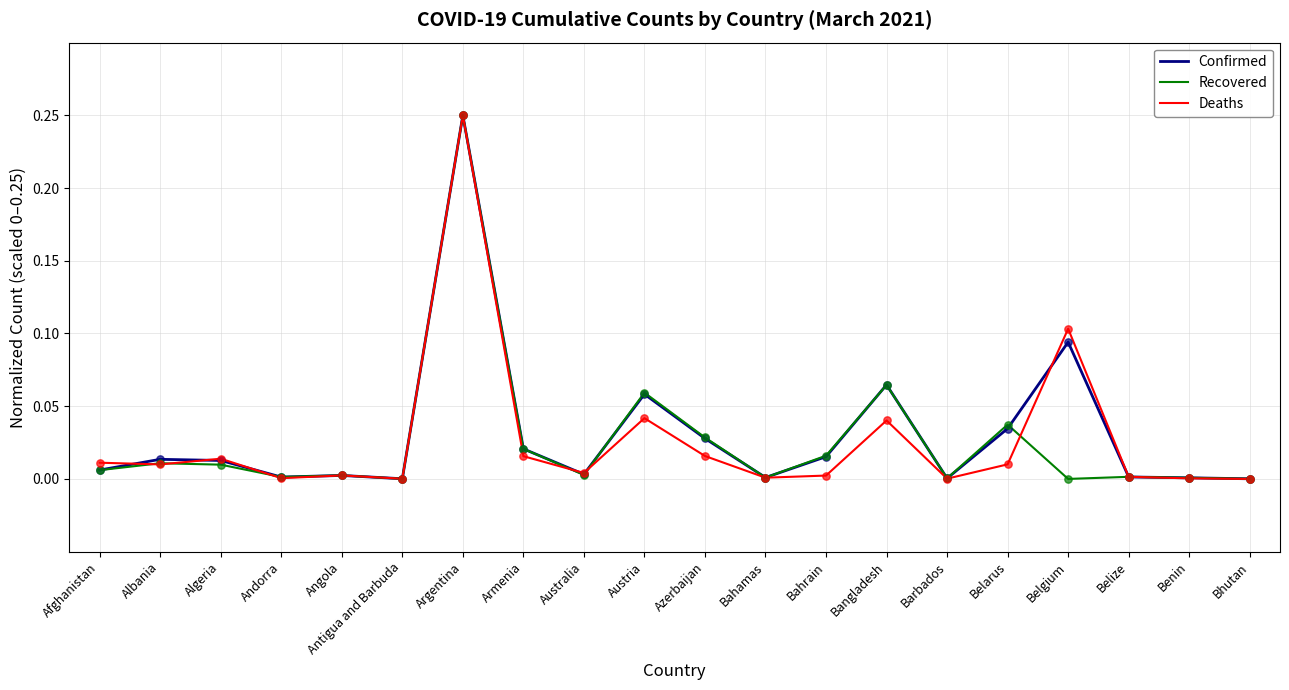

Which series changed the most between Angola and Bangladesh?

Confirmed